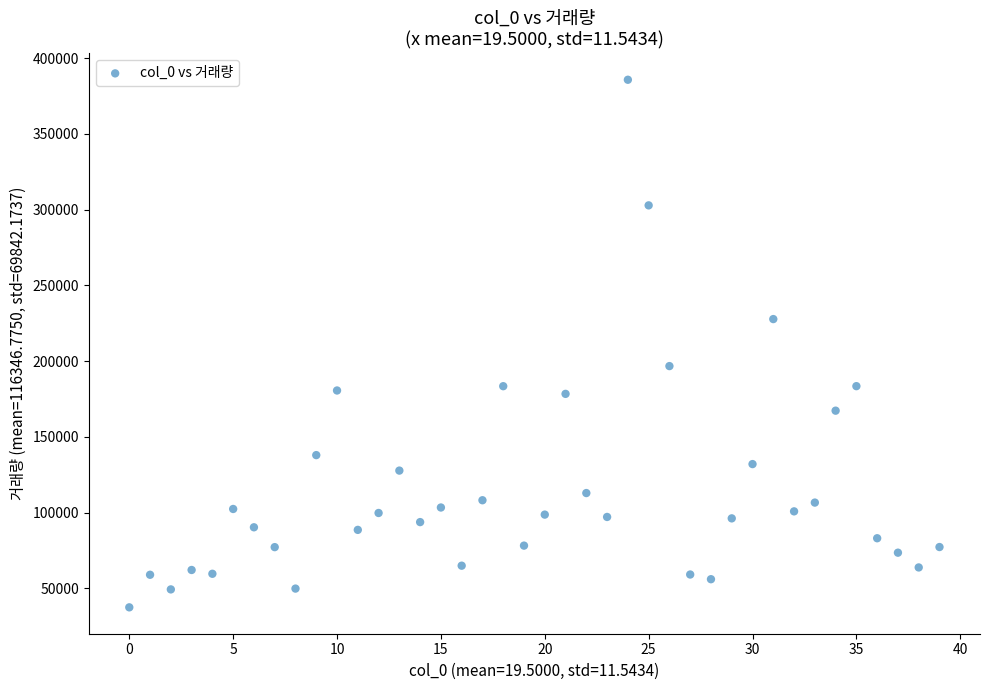

What is the range of Y values (max minus min)?

348296